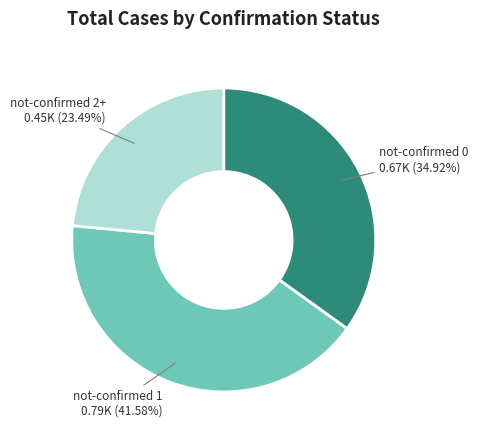

How many segments does this pie chart have?

3